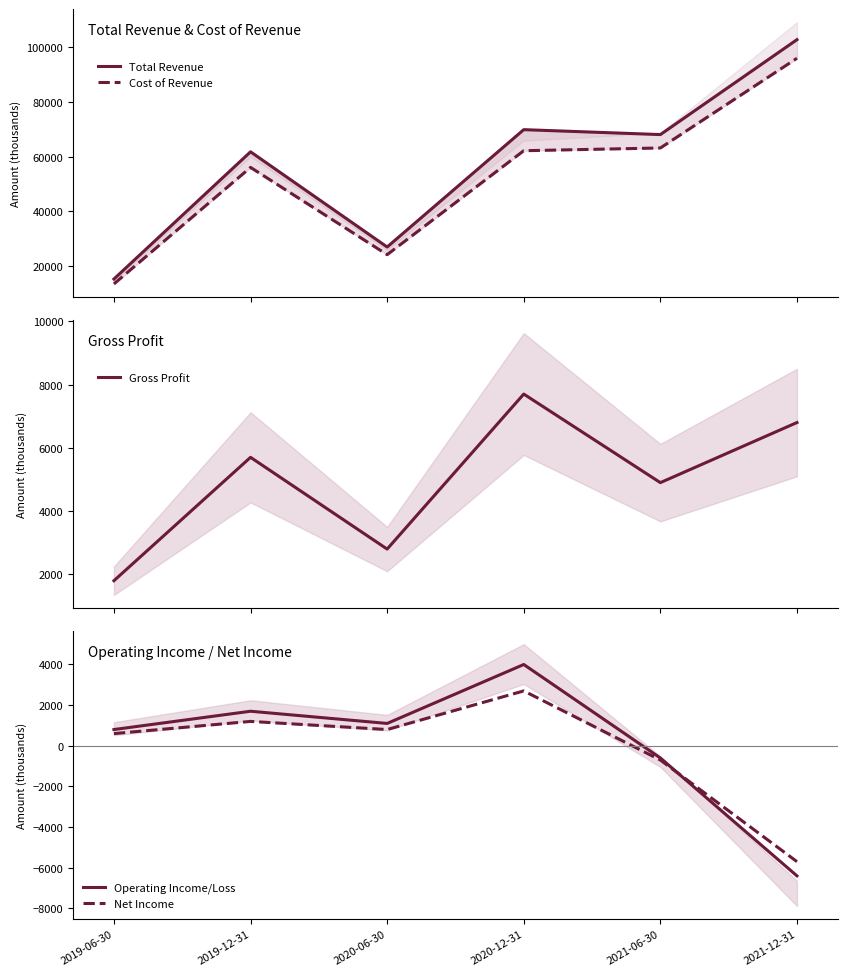

Reading left to right, transcribe all the data shown in this chart.

Total Revenue: 15300	61800	27000	69900	68100	102800
Cost of Revenue: 13500	56100	24200	62200	63200	96000
Gross Profit: 1800	5700	2800	7700	4900	6800
Operating Income/Loss: 800	1700	1100	4000	-600	-6400
Net Income: 600	1200	800	2700	-700	-5700